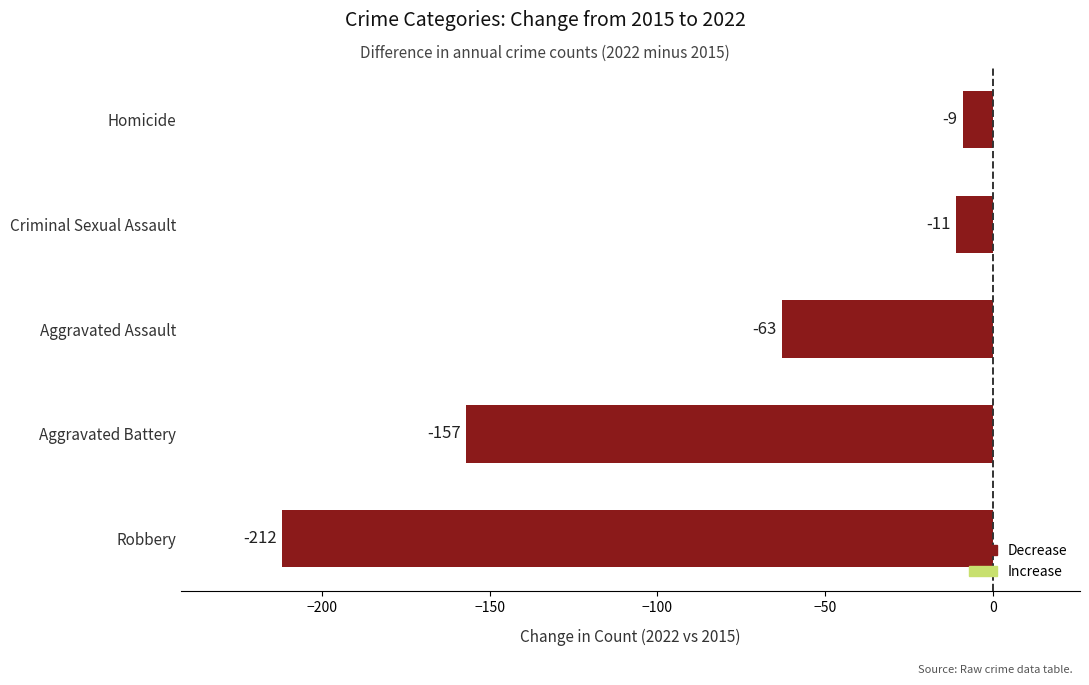

What is the sum of all values?

-452